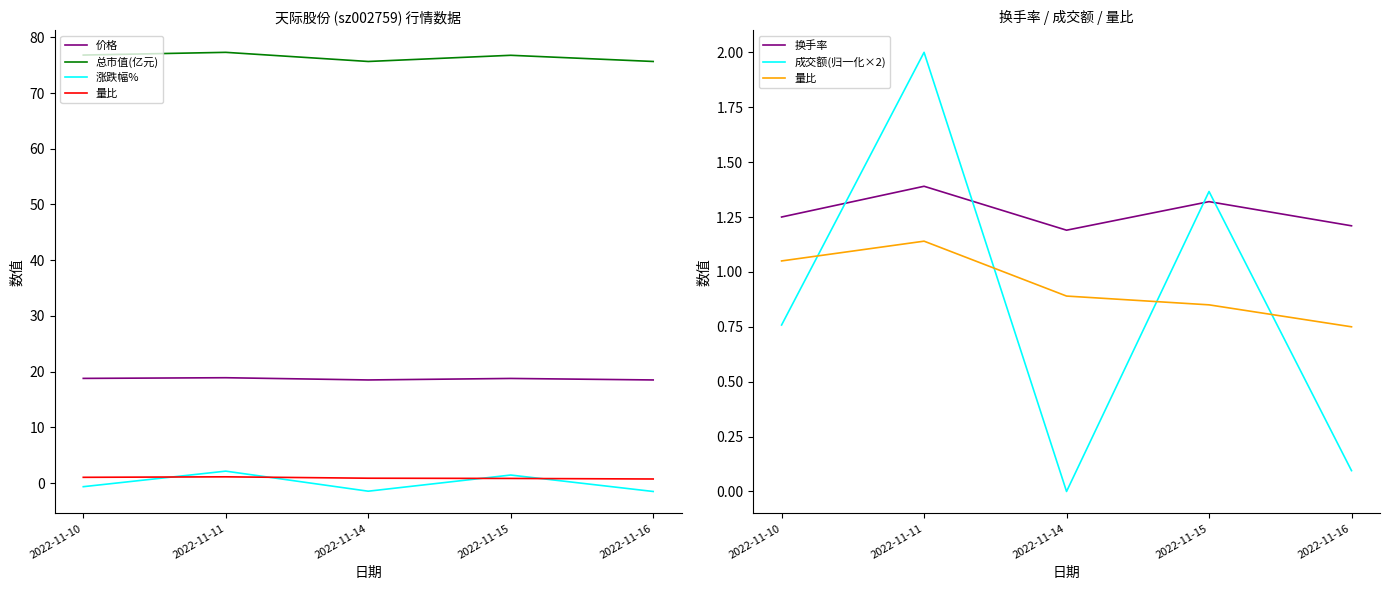

What are all the series names shown in the legend?

价格, 总市值(亿元), 涨跌幅%, 量比, 换手率, 成交额(归一化×2)